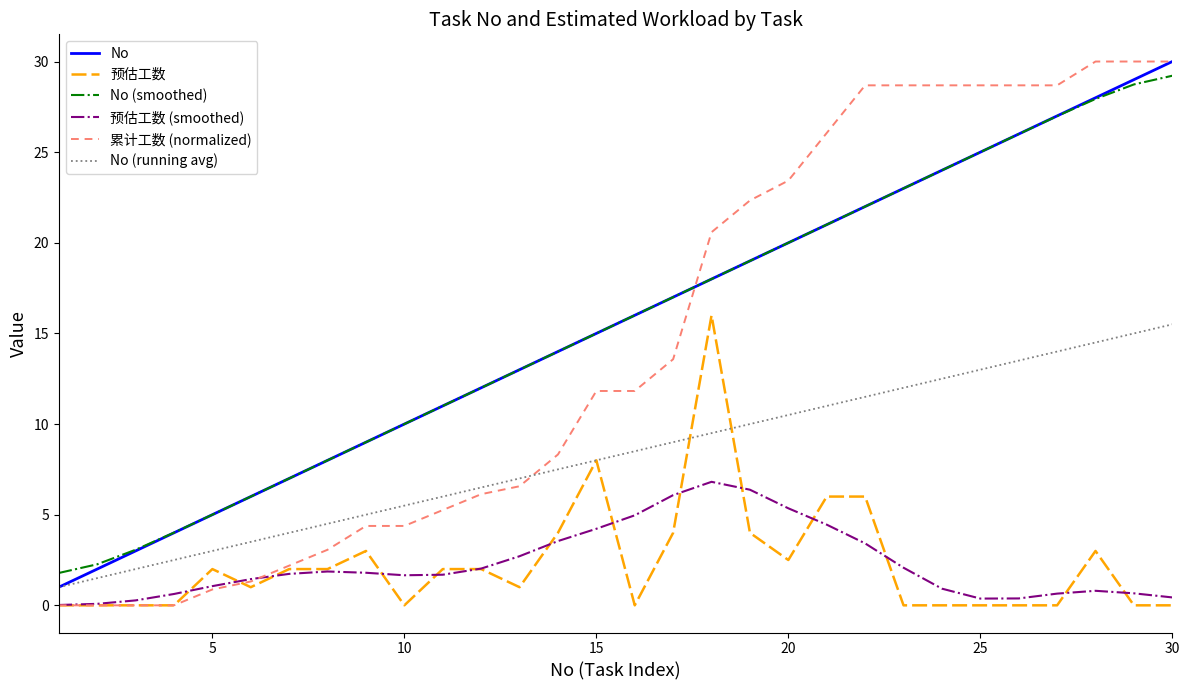

How many lines are shown in the chart?

6